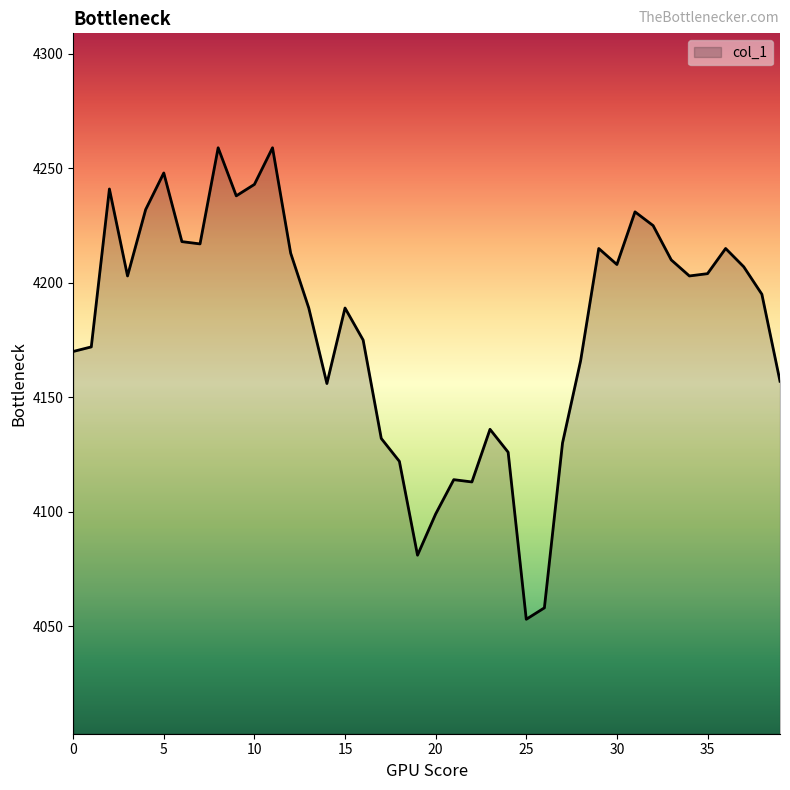

What is the greatest value displayed?

4259